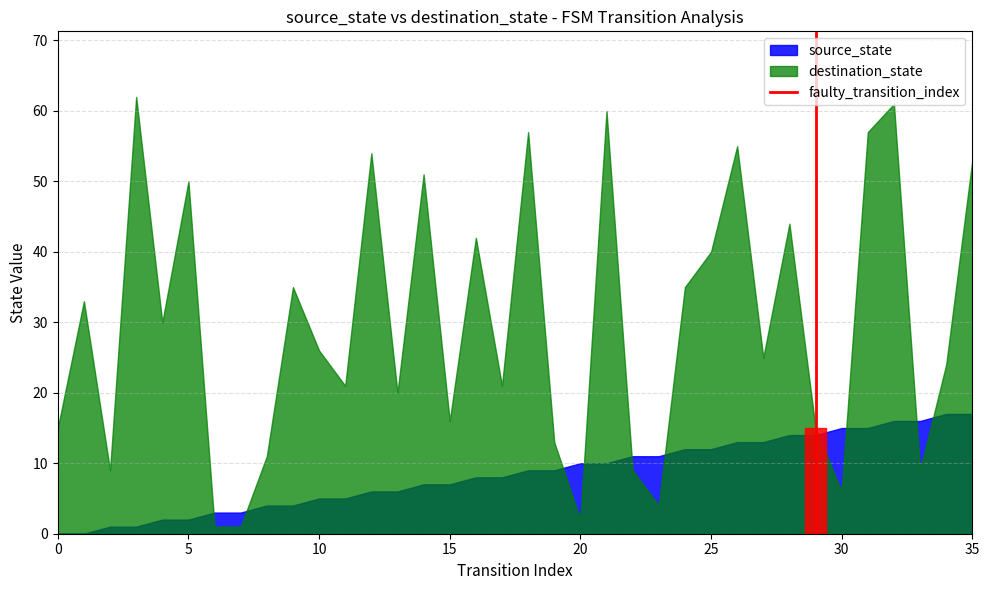

How many lines are shown in the chart?

1